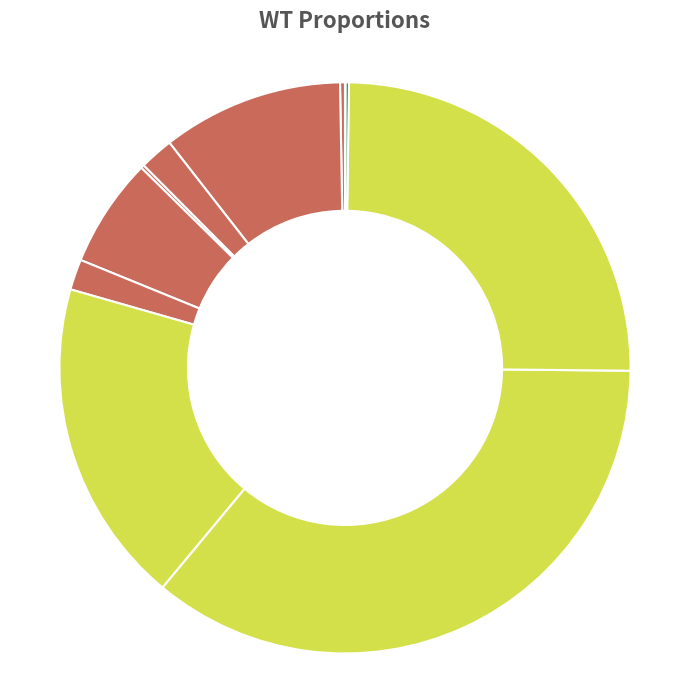

Which category has the biggest portion of the pie?

R8